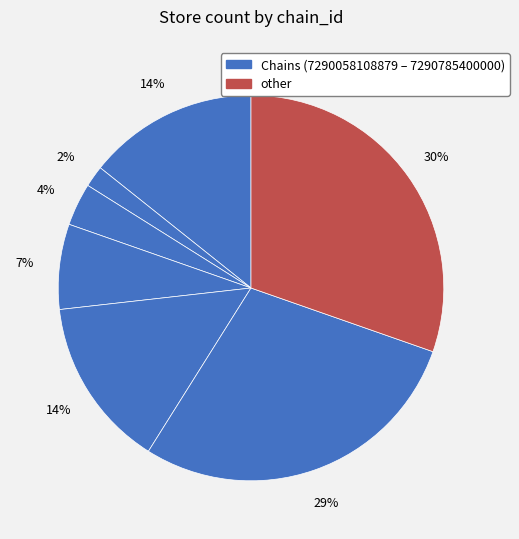

How many slices are in this pie chart?

7